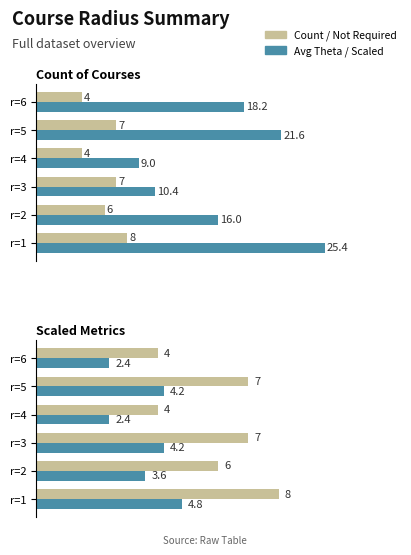

At how many categories does at least one series exceed 9?

5